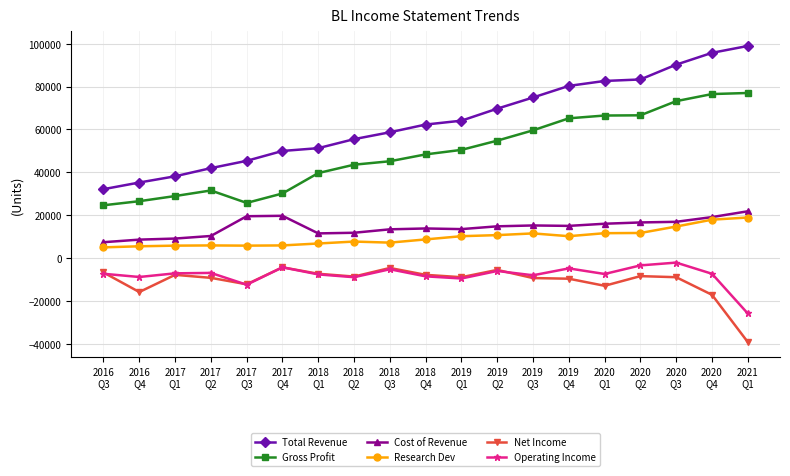

What is the minimum value shown in the chart?

-39000